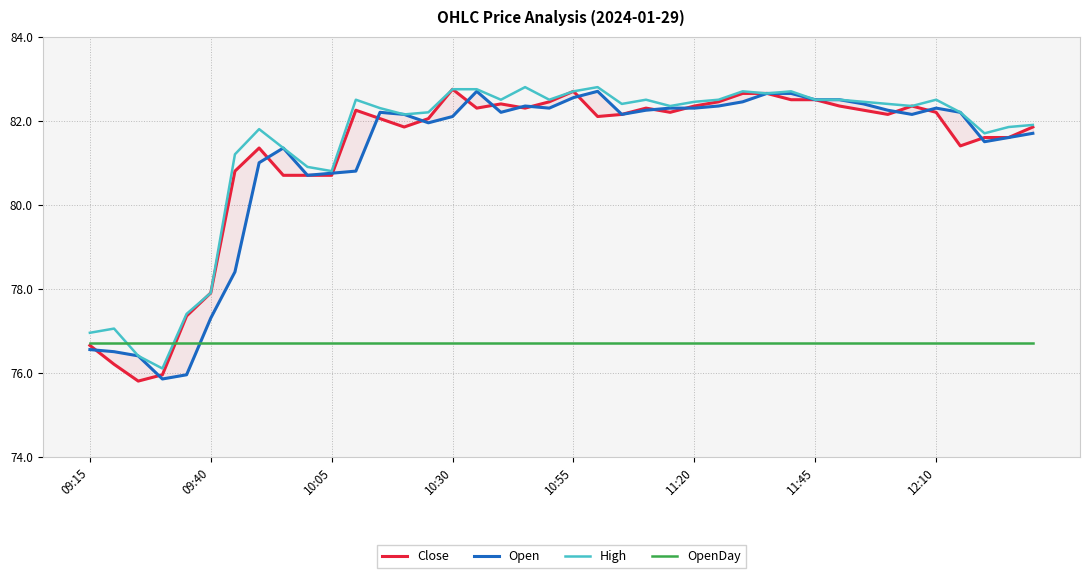

What is the minimum value for High?

76.1